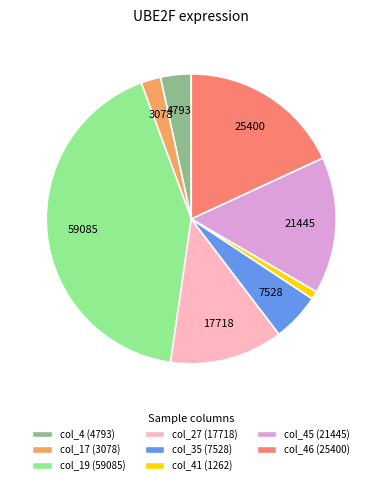

Is there a majority slice in this chart?

No